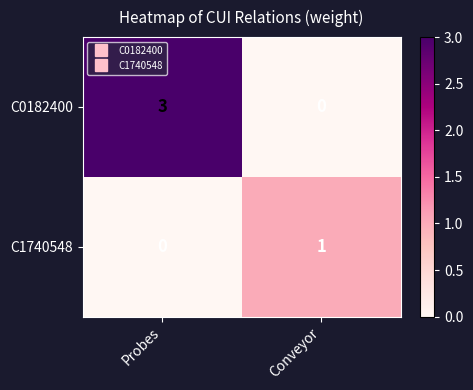

At how many categories does at least one series exceed 2?

1